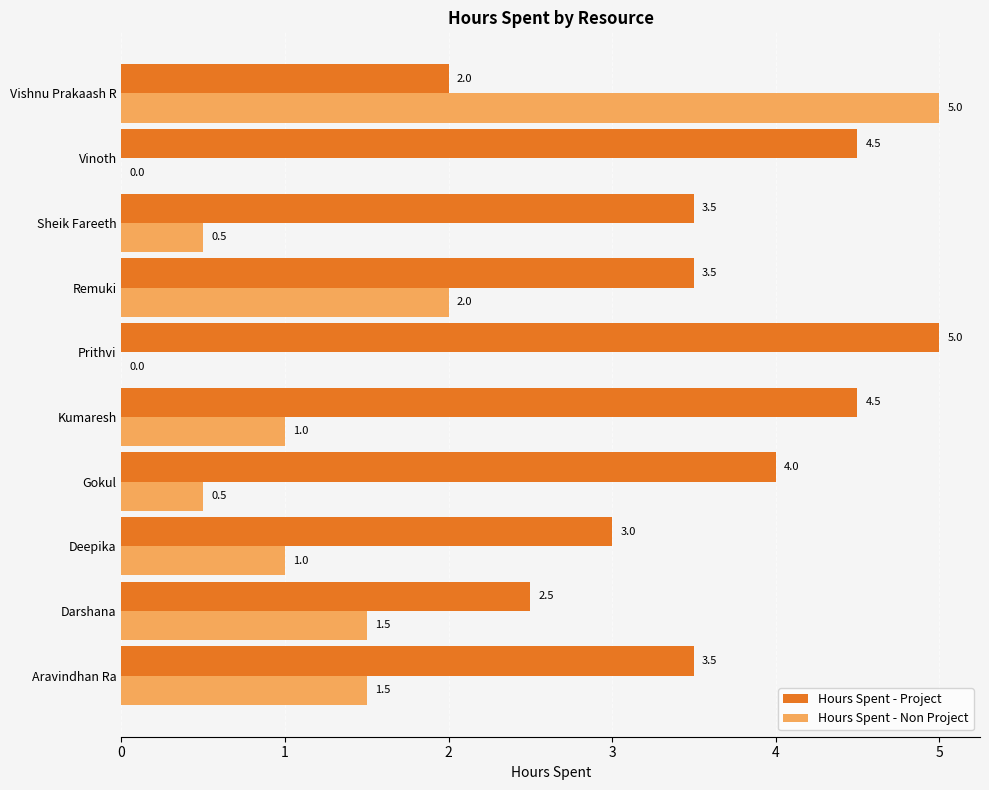

Where is Hours Spent - Non Project nearest to the value 2?

Remuki